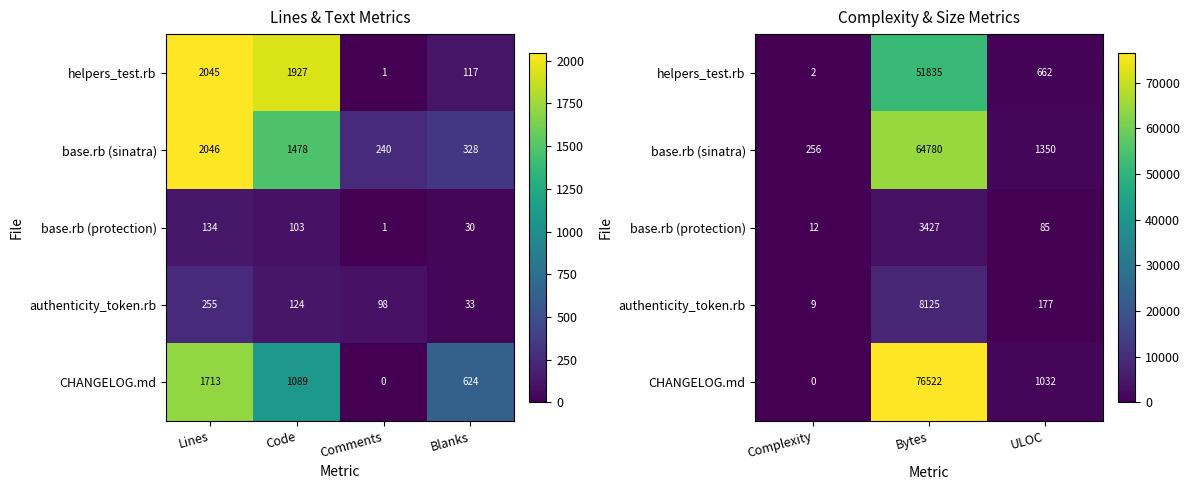

Which series has the largest range (max minus min)?

CHANGELOG.md